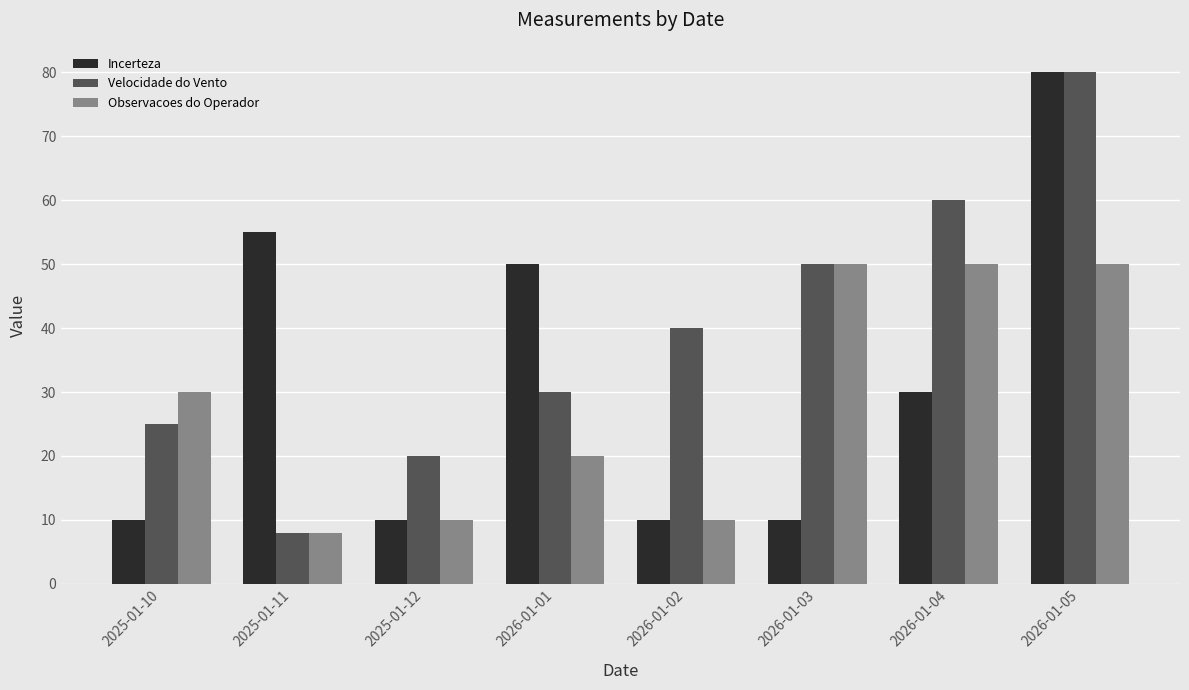

What is the difference between the highest and lowest values at 2026-01-01?

30